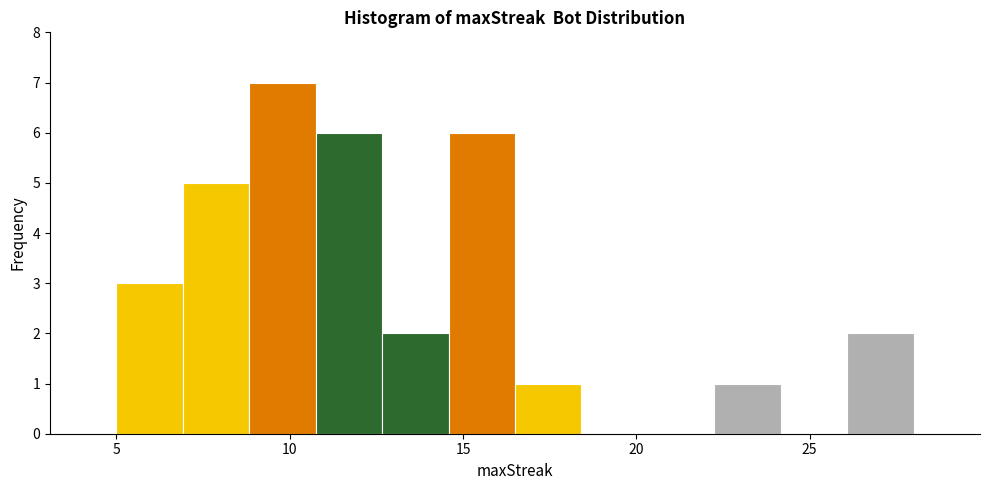

Read against the x-axis, roughly where is the centre of the tallest bar?

10.0